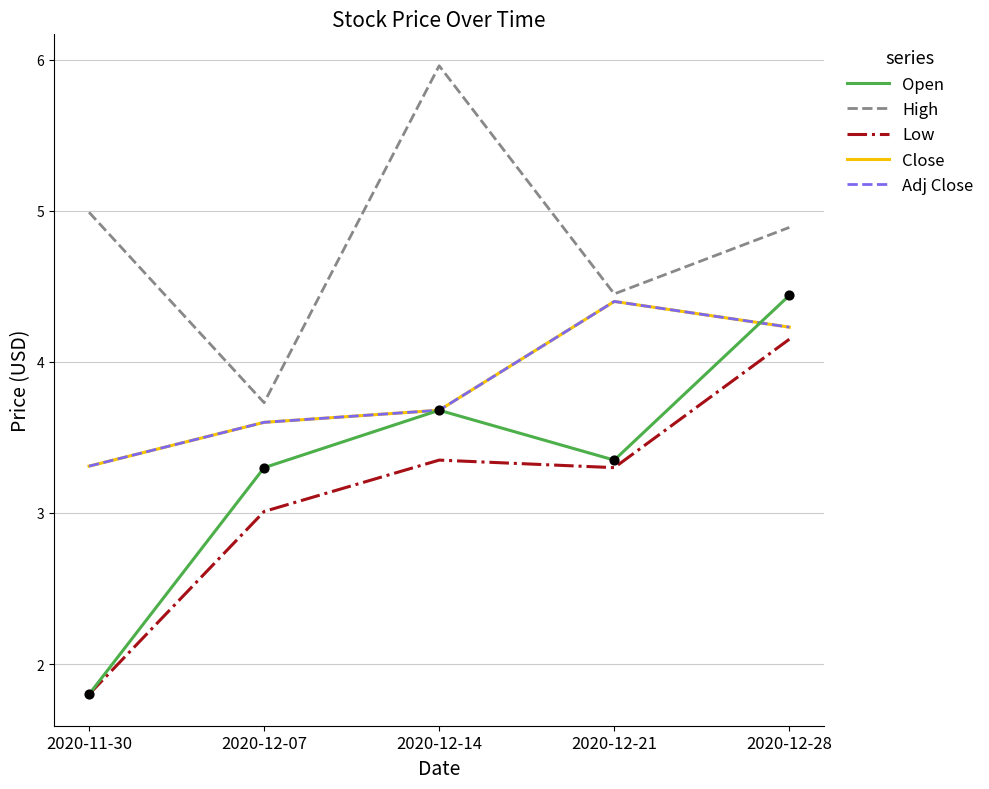

At which category is the sum across all series the highest?

2020-12-28